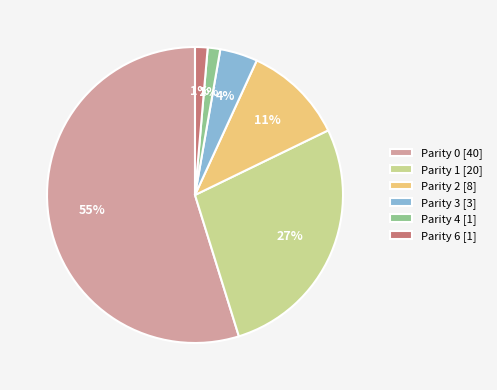

What percentage is the Parity 6 [1] slice, to the nearest percent?

1%